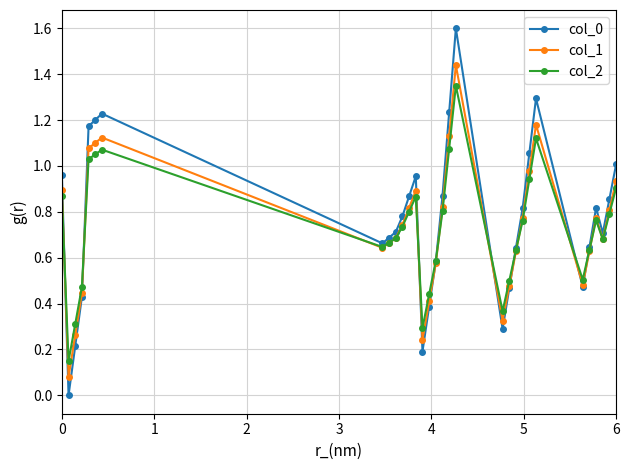

List the series in order of their peak value, lowest first.

col_2, col_1, col_0